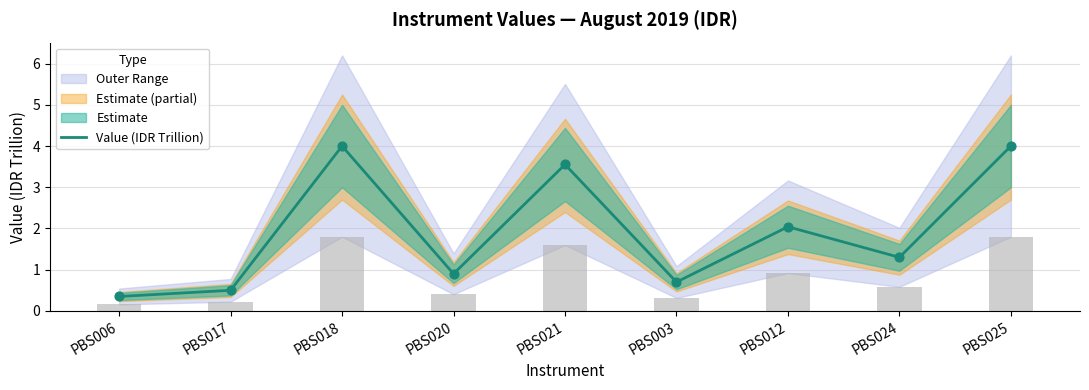

What is the ratio of the value at PBS006 to the value at PBS018?

0.1